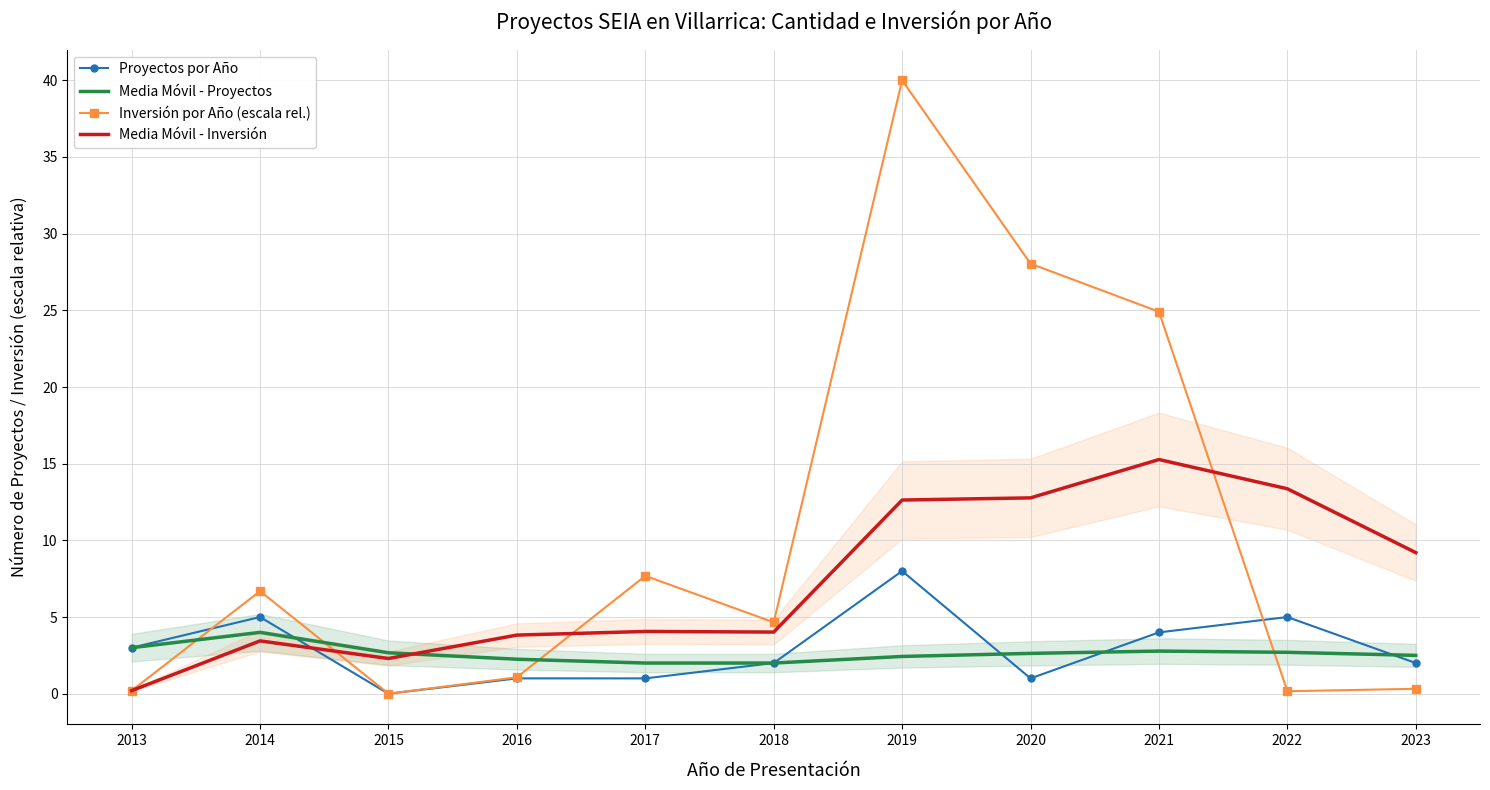

List the series in order of their peak value, lowest first.

Media Móvil - Proyectos, Proyectos por Año, Media Móvil - Inversión, Inversión por Año (escala rel.)